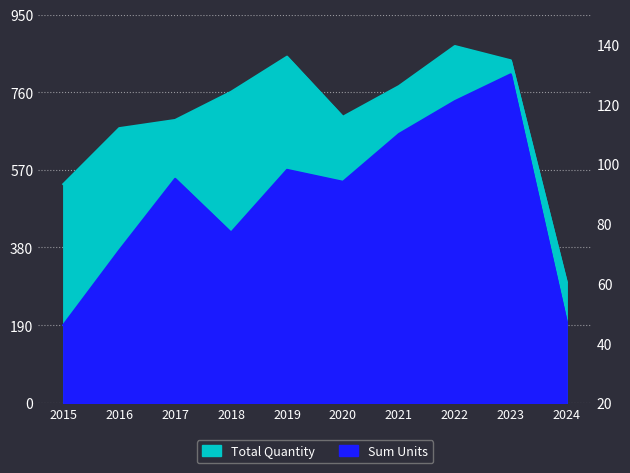

Rank the series at 2020 from lowest to highest value.

Sum Units, Total Quantity